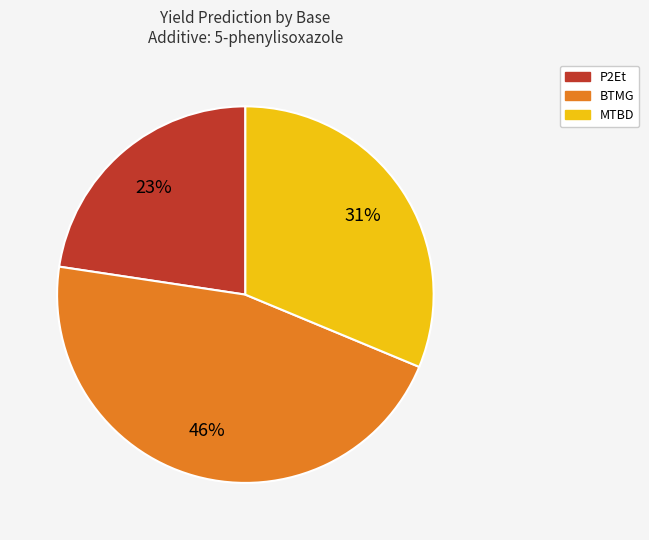

Does any single category account for the majority?

No